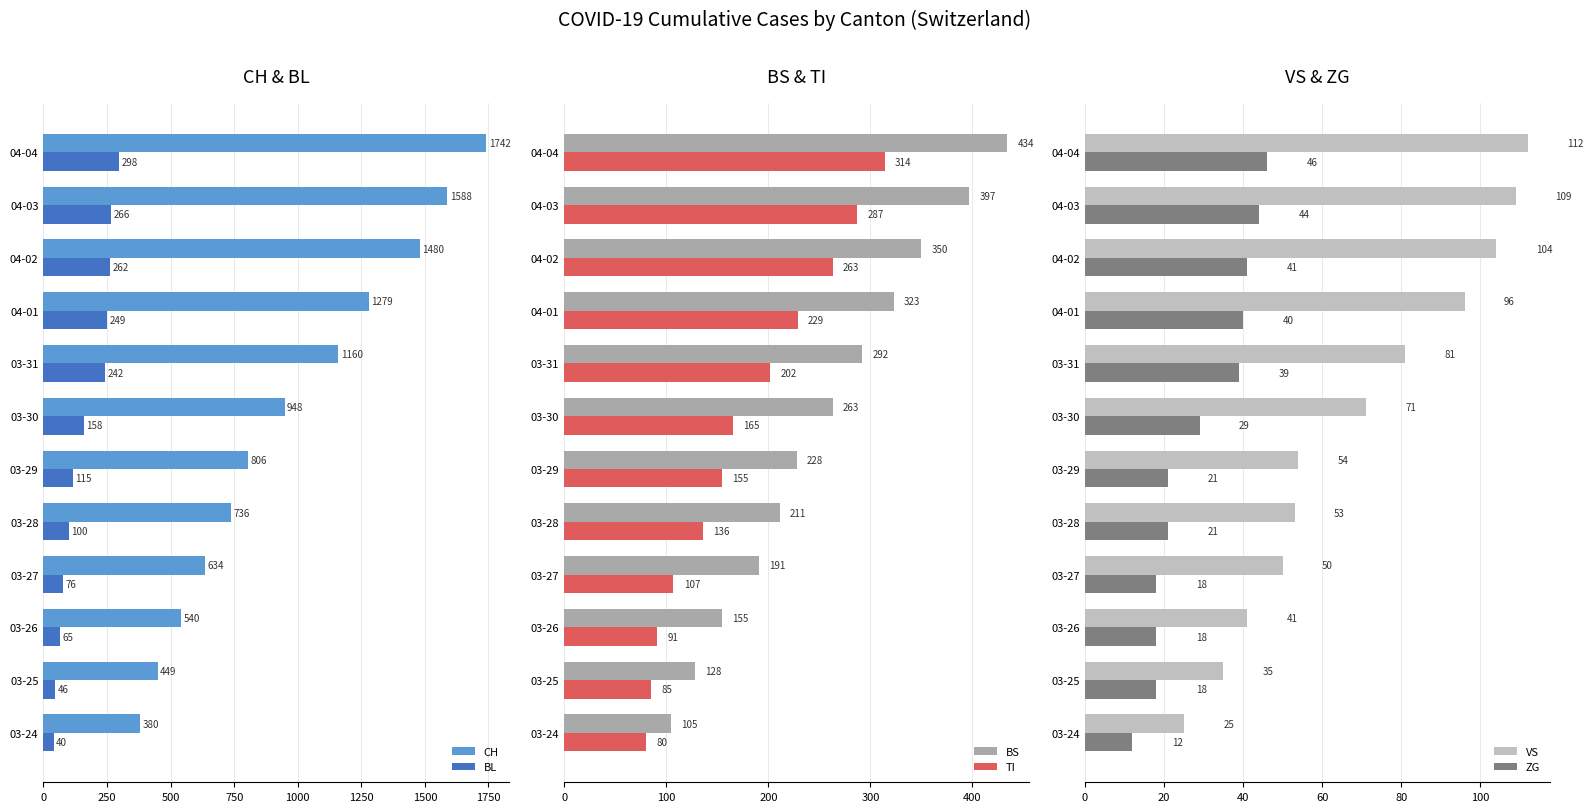

List the labels in order of VS value, largest first.

04-04, 04-03, 04-02, 04-01, 03-31, 03-30, 03-29, 03-28, 03-27, 03-26, 03-25, 03-24